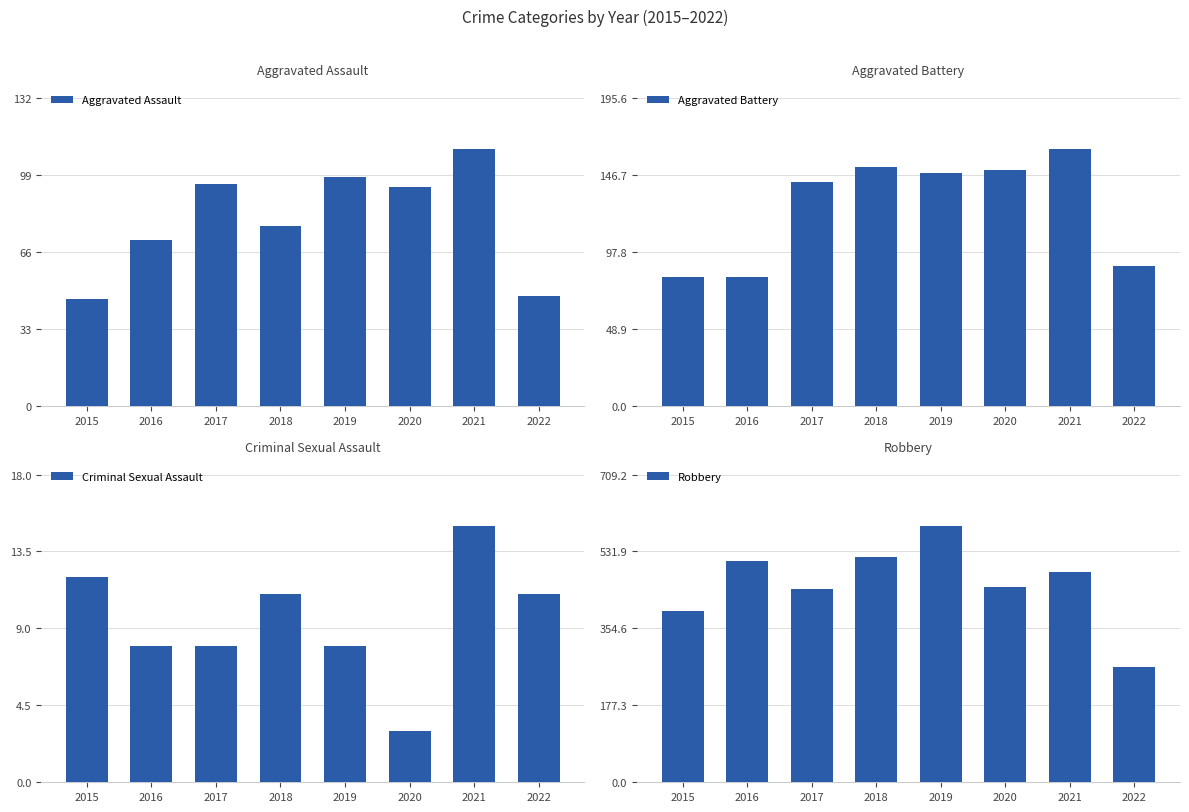

How many bars are there in total?

32